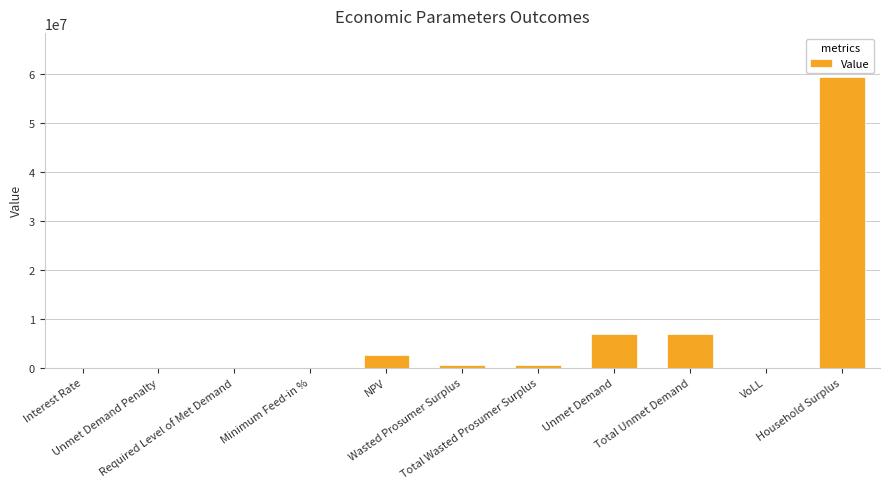

What is the maximum value shown in the chart?

59358165.6